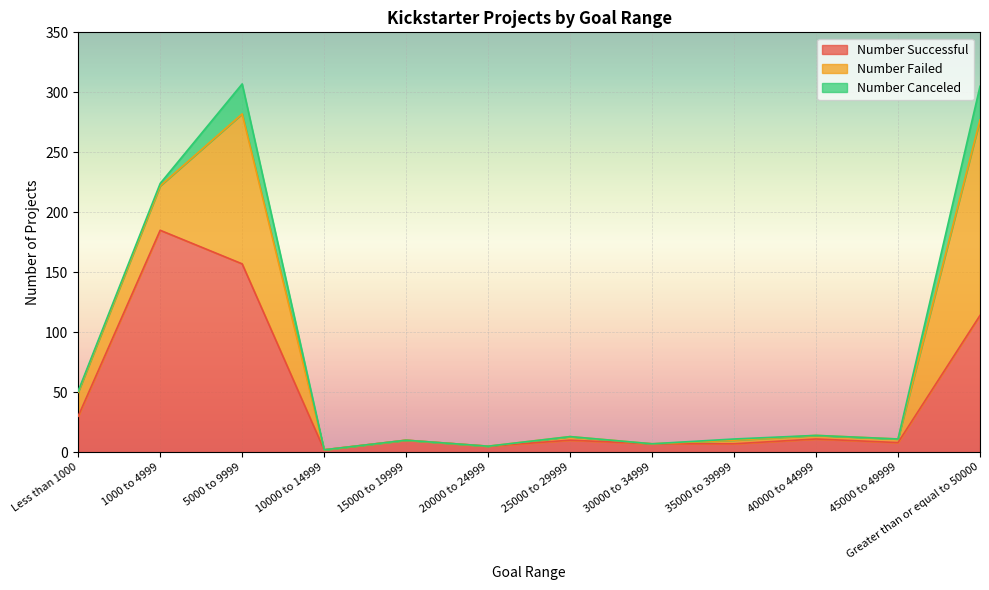

Reading left to right, extract all data points from this chart.

Number Successful: 30	185	157	2	10	5	10	7	7	11	8	114
Number Failed: 20	37	125	0	0	0	3	0	3	3	3	163
Number Canceled: 1	2	25	0	0	0	0	0	1	0	0	28